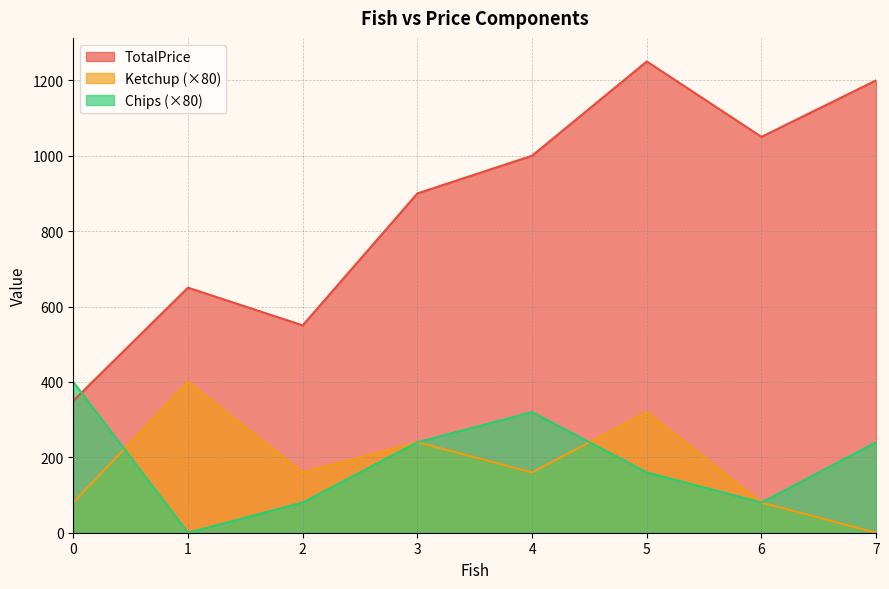

What is the value of the Ketchup point at the 6th from the left?

320